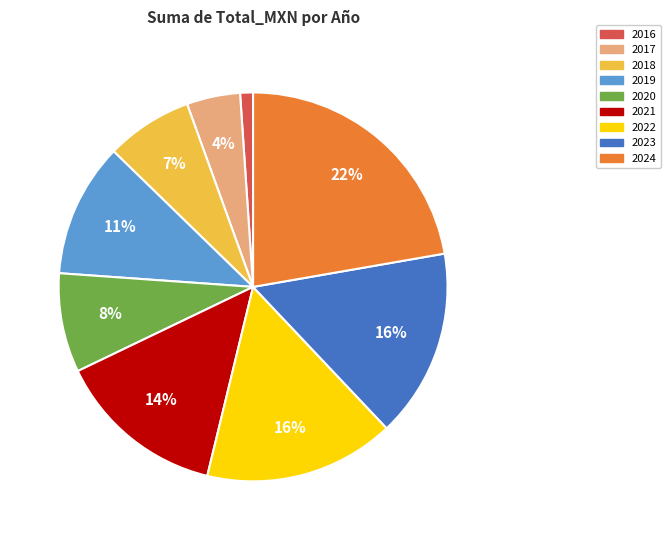

True or false: 2018 accounts for 1% of the total.

False